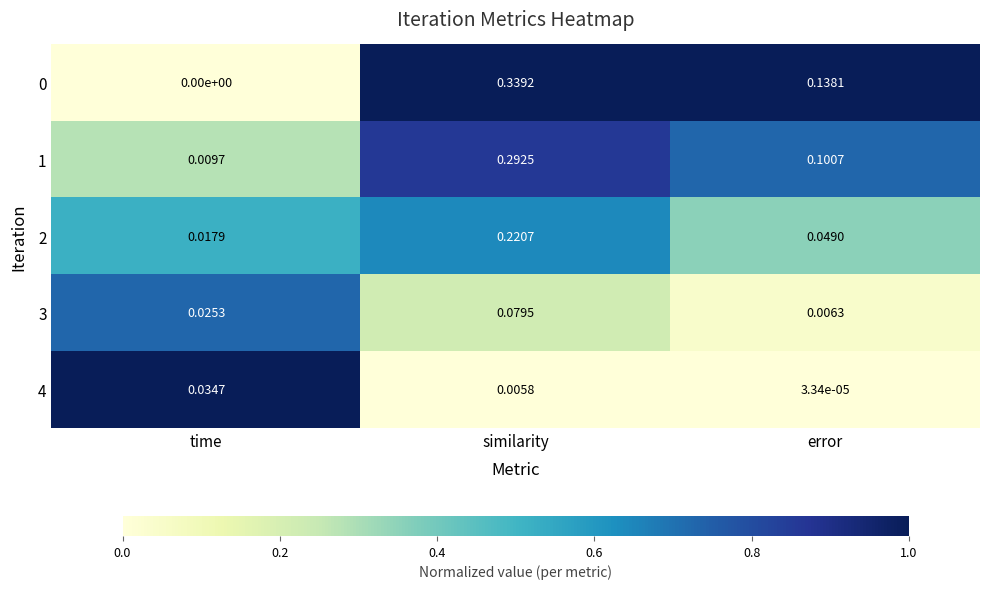

Which category has the lowest value across all series?

time